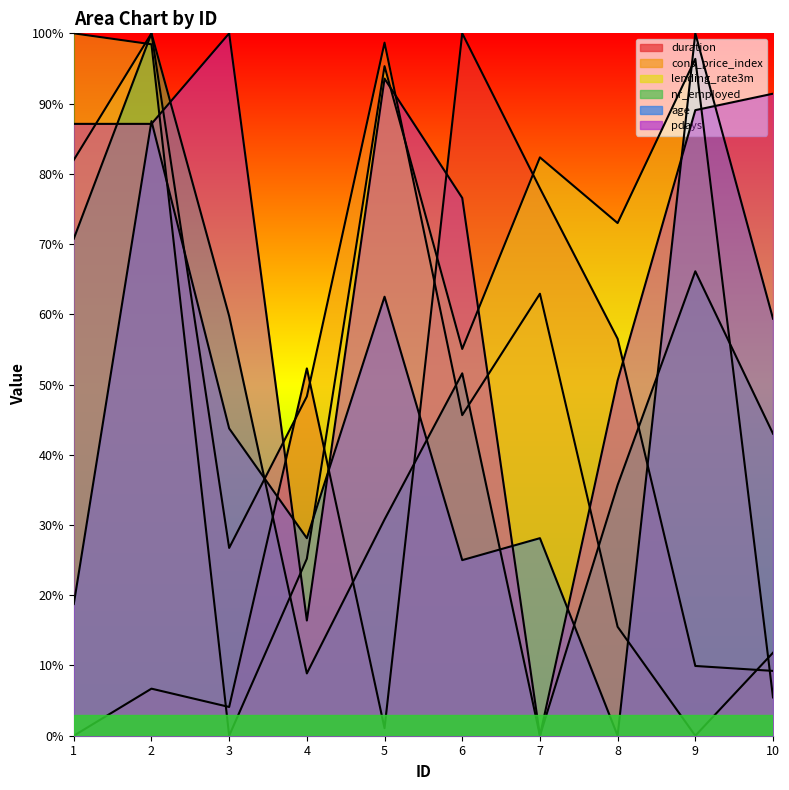

Which series ends up on top after the final intersection of duration and lending_rate3m?

duration